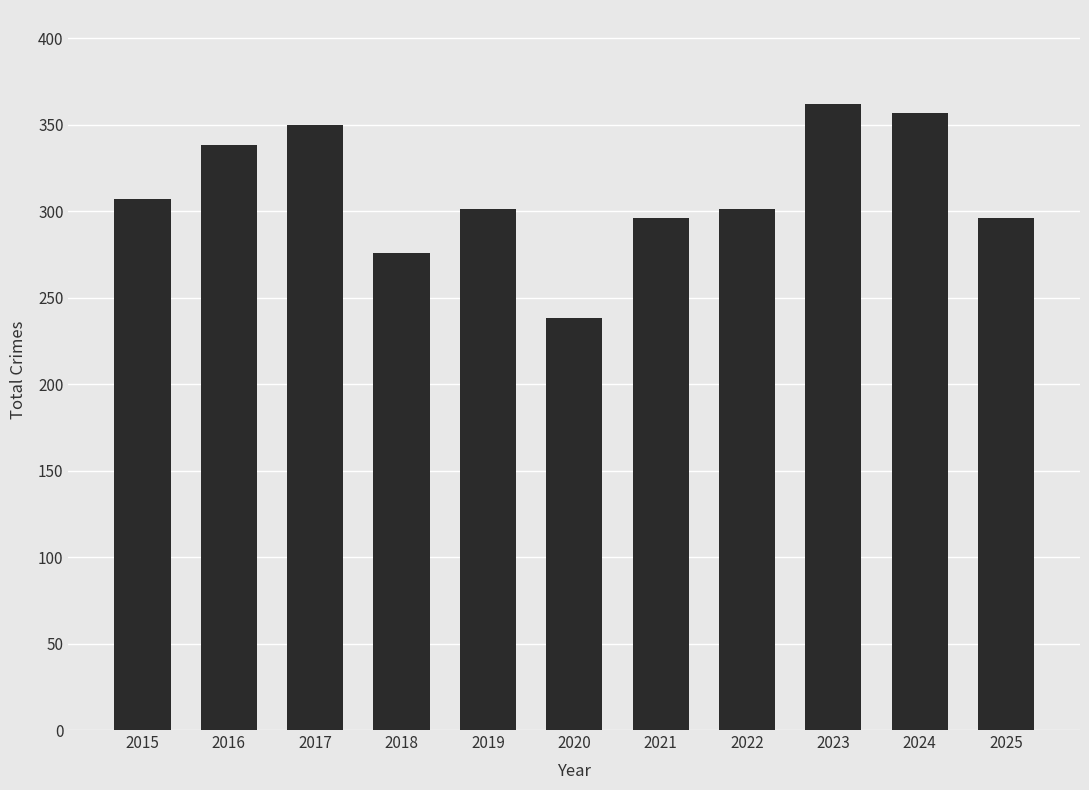

Which has a higher value, 2021 or 2016?

2016